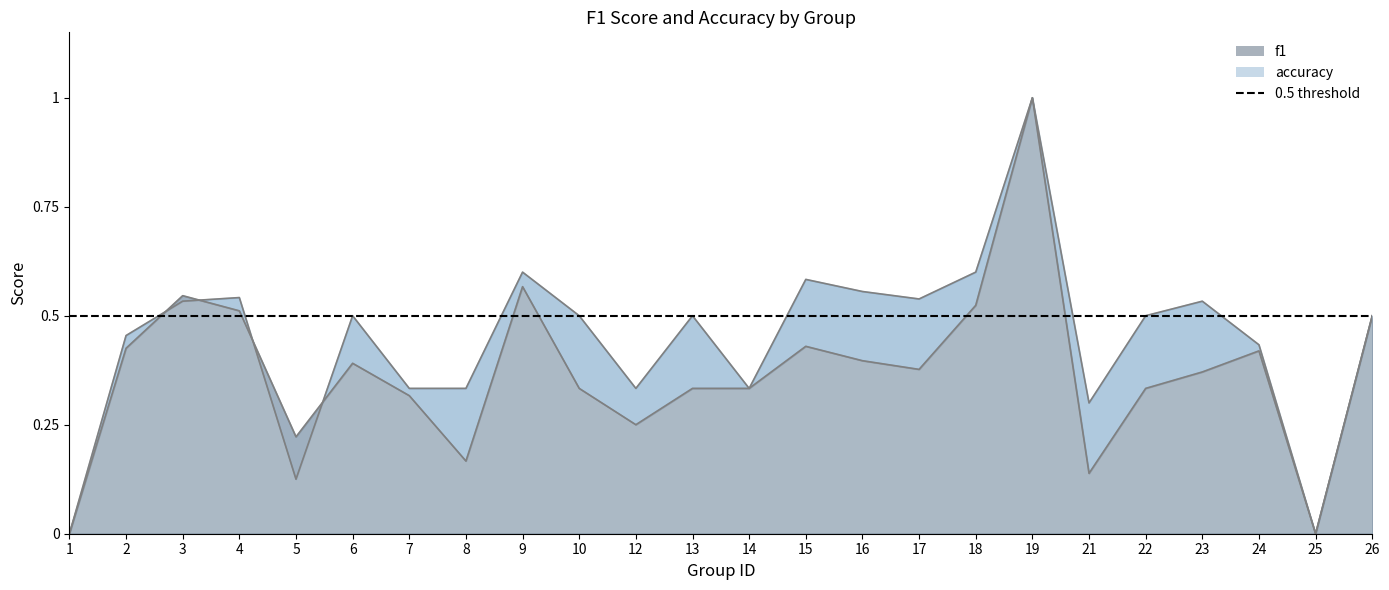

Which series has the largest range (max minus min)?

f1